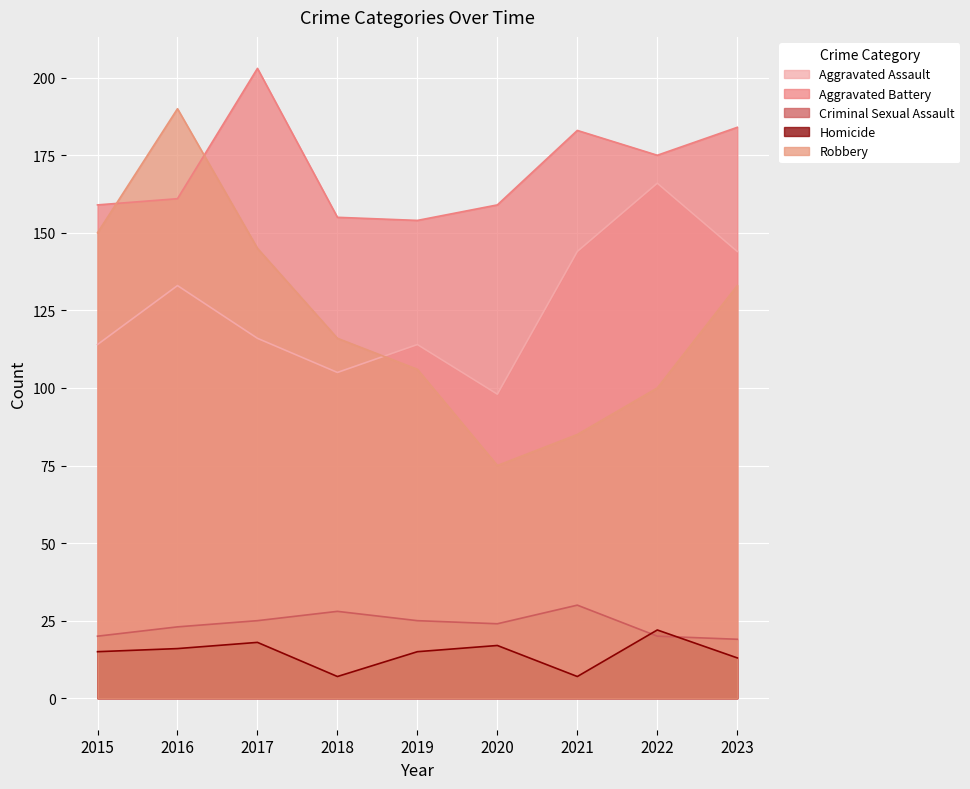

What is the maximum value shown in the chart?

203